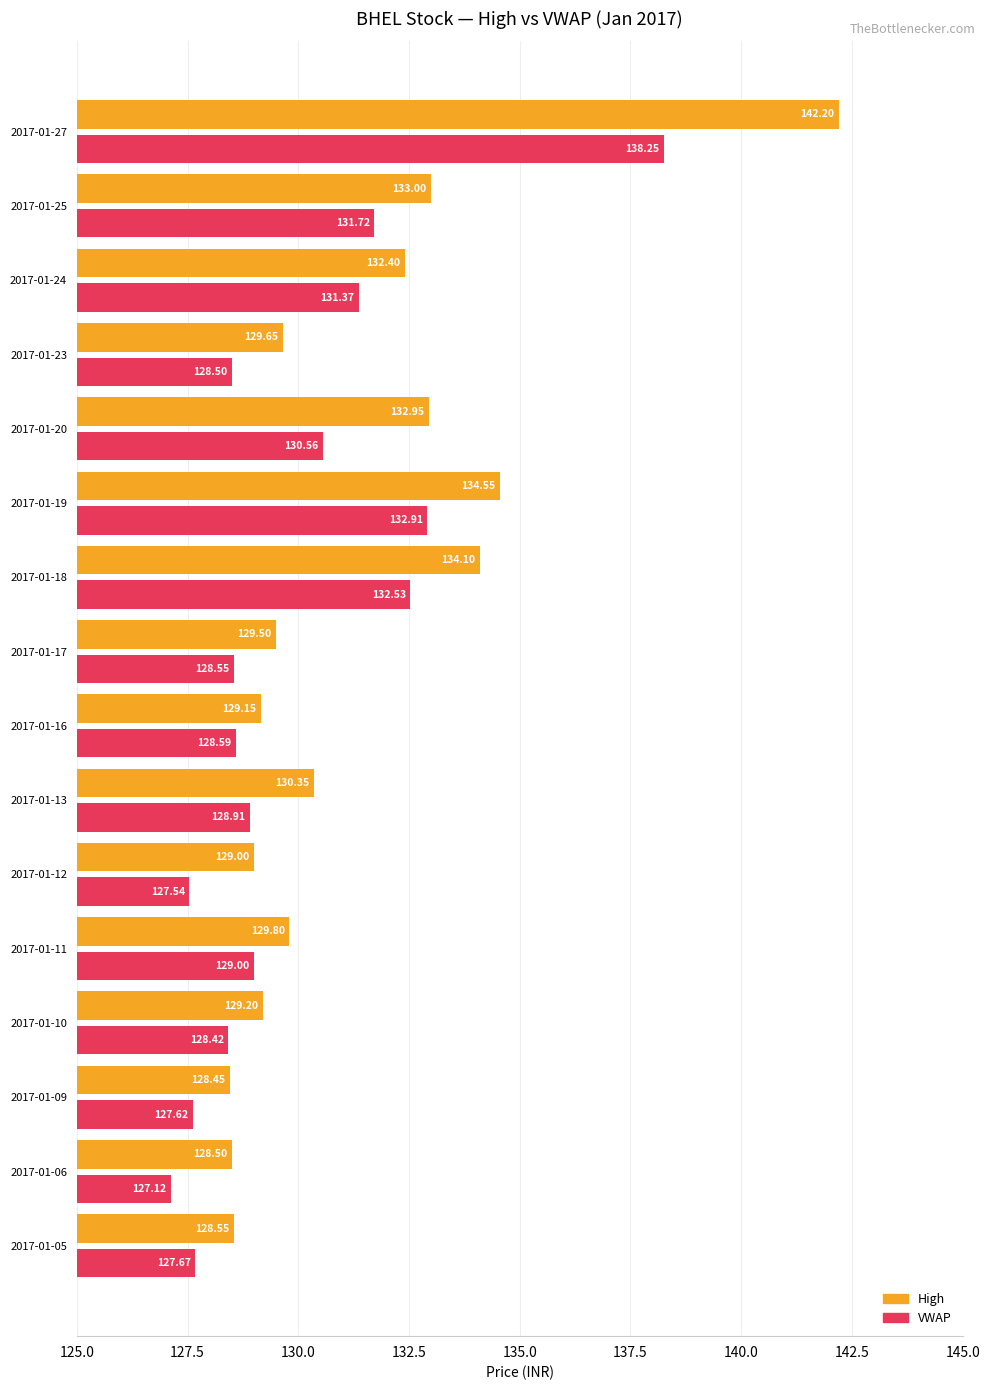

What is the sum of the VWAP values at 2017-01-18 and 2017-01-13?

261.4